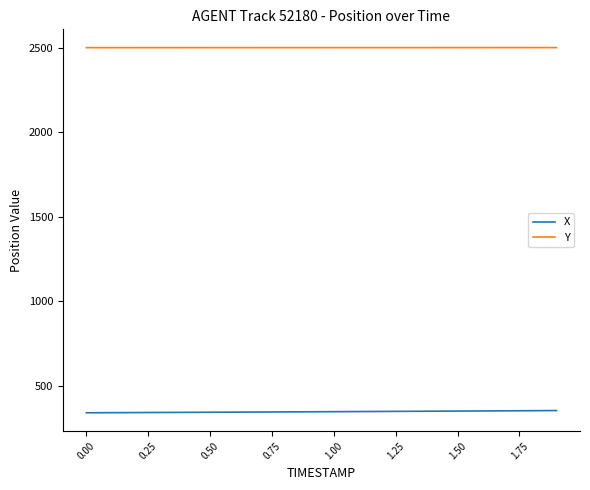

What is the minimum value for Y?

2499.1